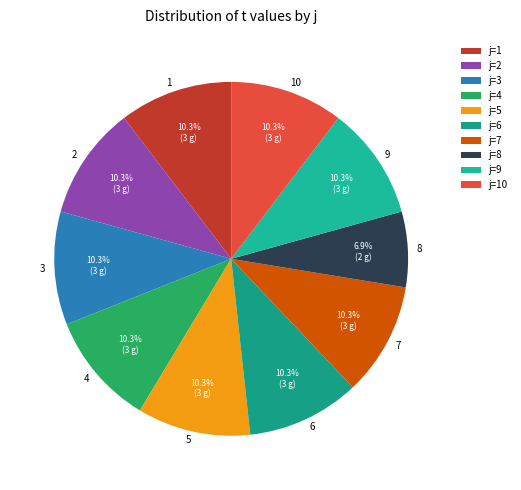

True or false: 4 accounts for 10% of the total.

True